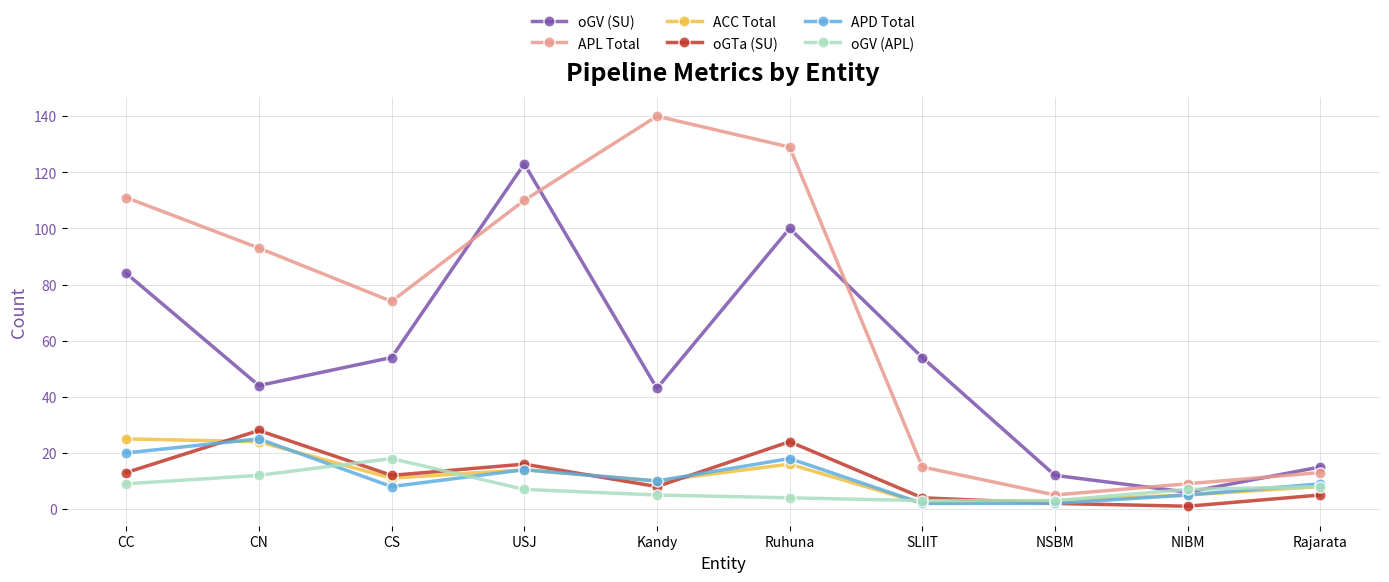

What is the spread (max minus min) of values at Ruhuna?

125